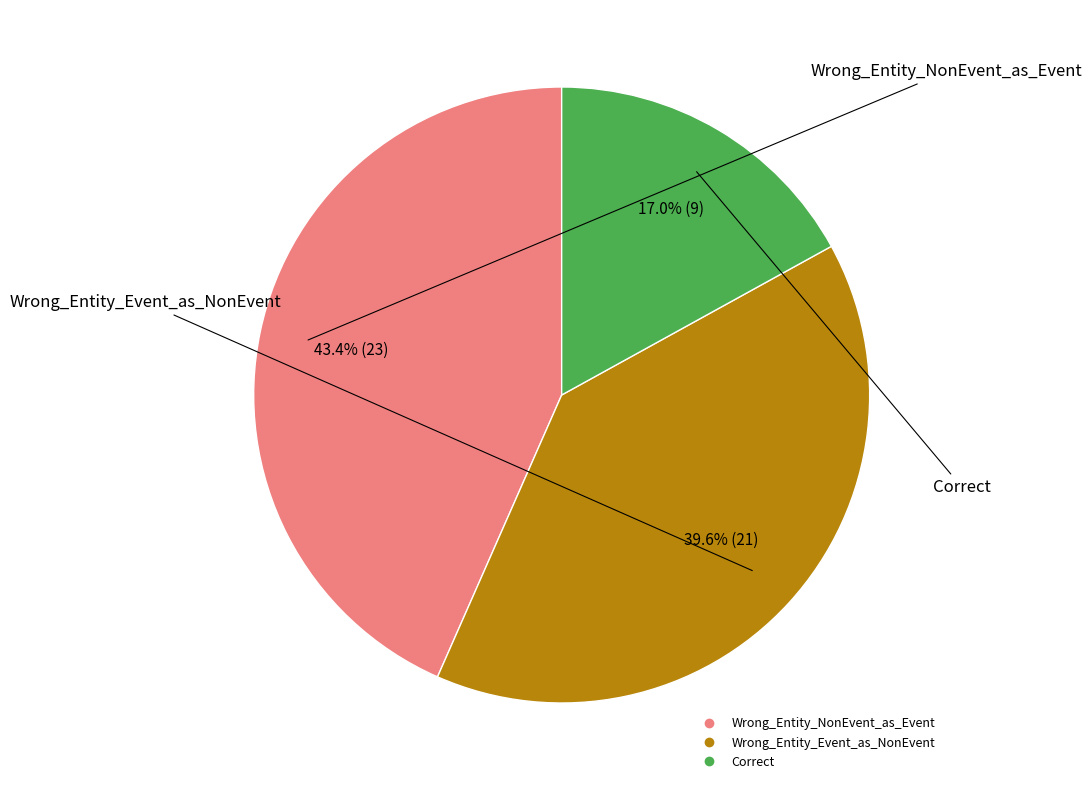

The Correct slice represents 17% of the pie. True or false?

True